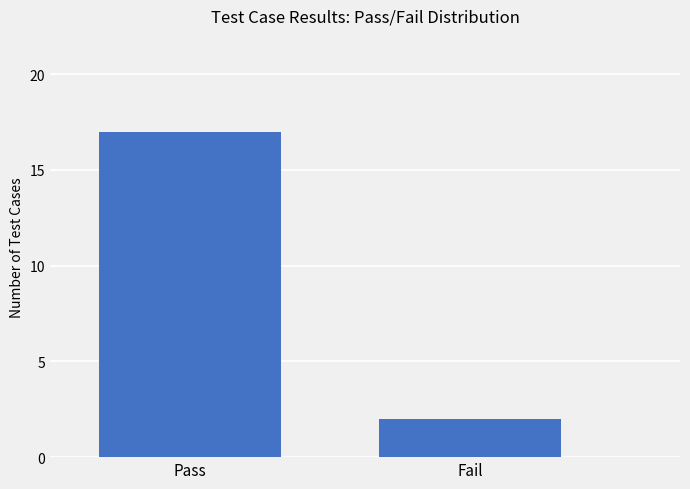

What is the sum of all values?

19